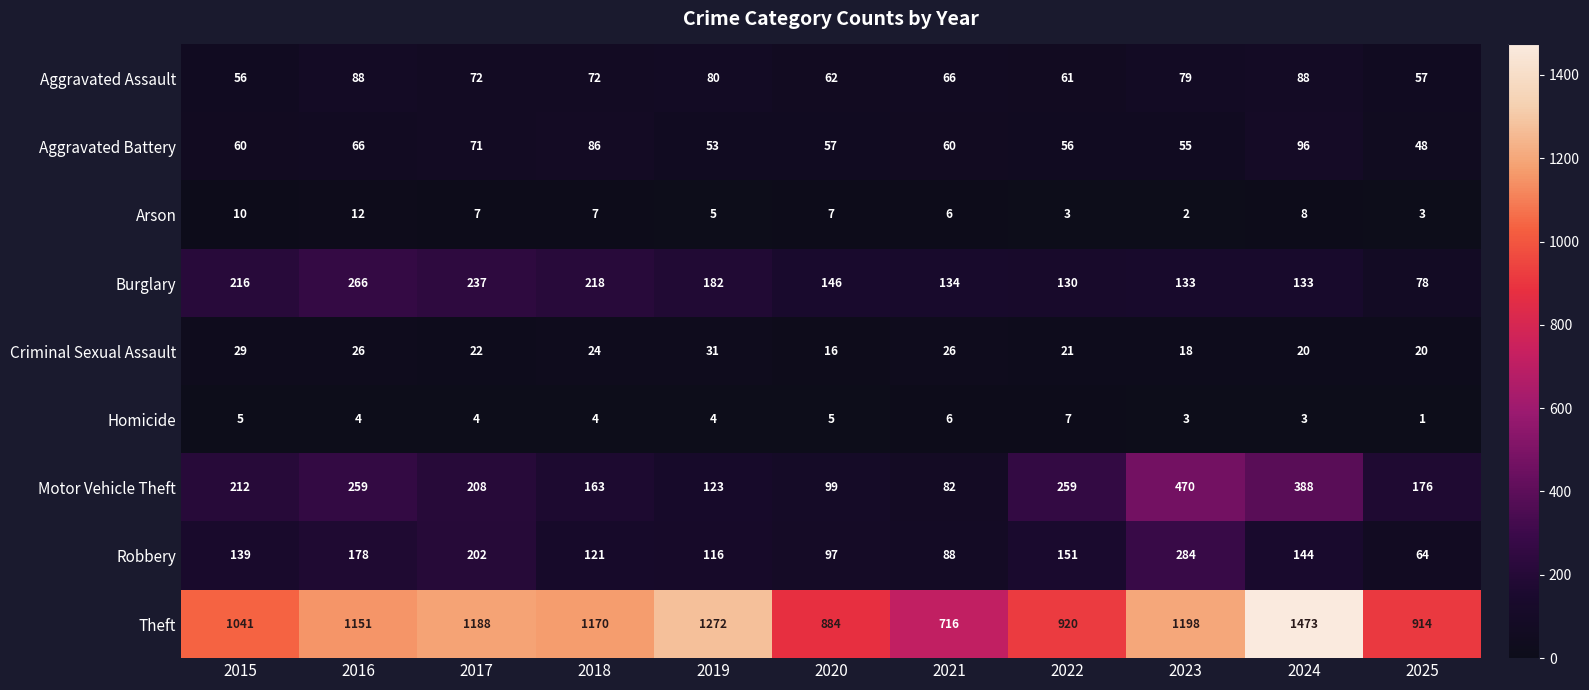

At which label does Burglary reach its peak?

2016